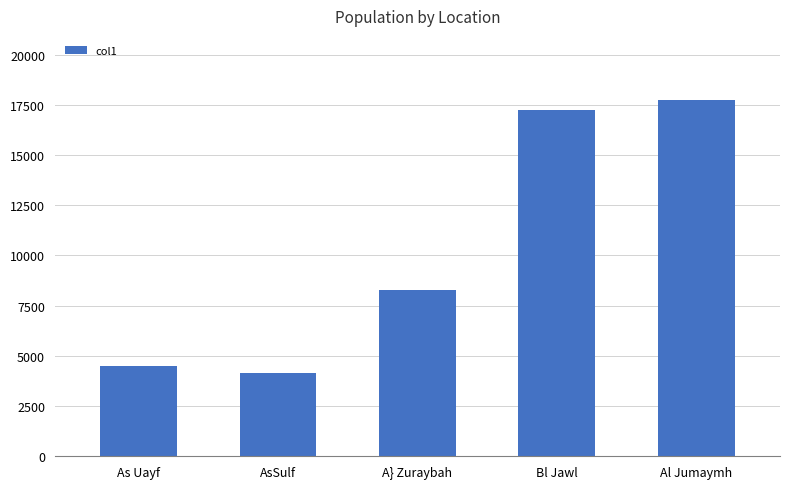

Reading left to right, transcribe all the data shown in this chart.

As Uayf=4472.0	AsSulf=4164.3	A} Zuraybah=8284.6	Bl Jawl=17231.8	Al Jumaymh=17742.4